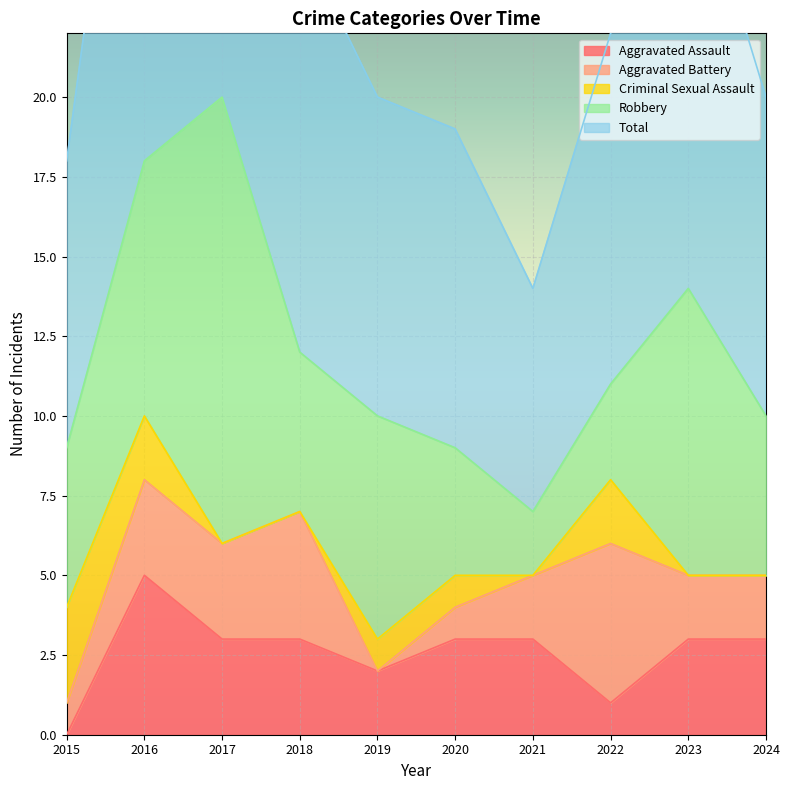

Does the chart display data point markers on the line(s)?

No